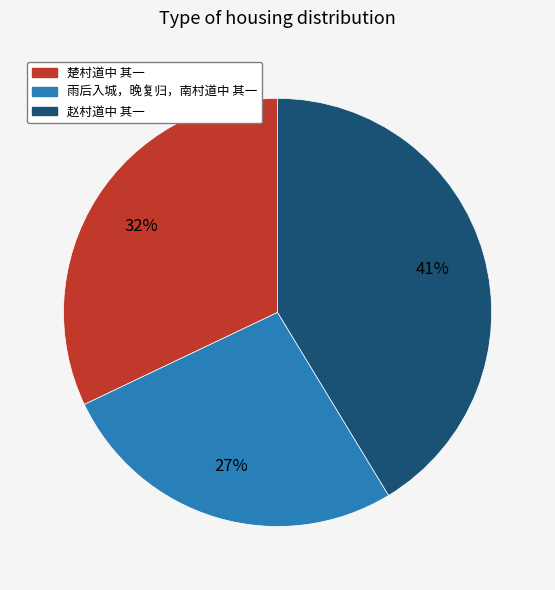

True or false: 赵村道中 其一 accounts for 49% of the total.

False